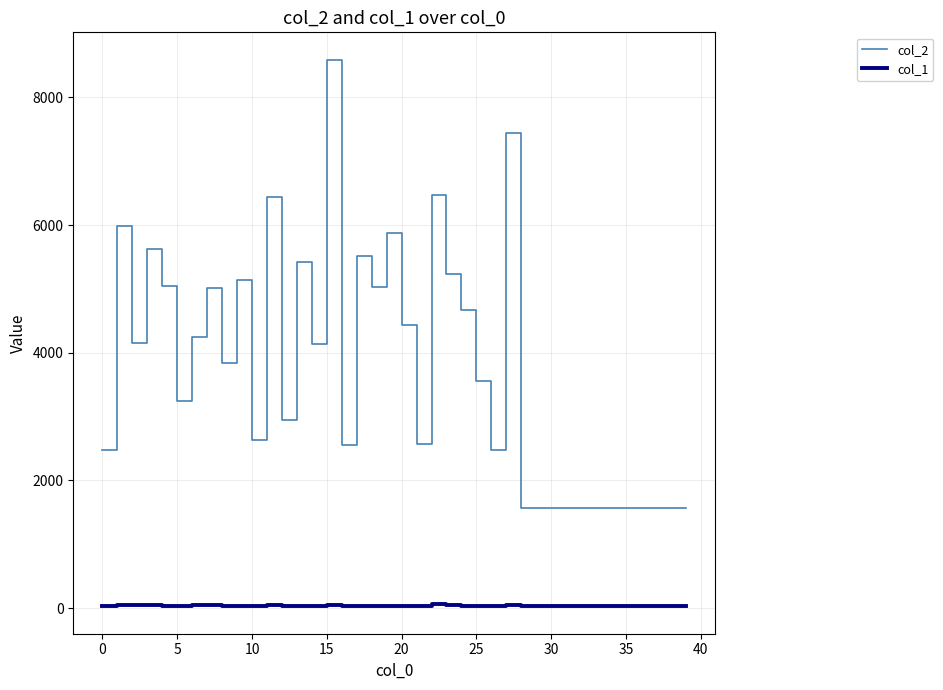

Which series has the largest range (max minus min)?

col_2